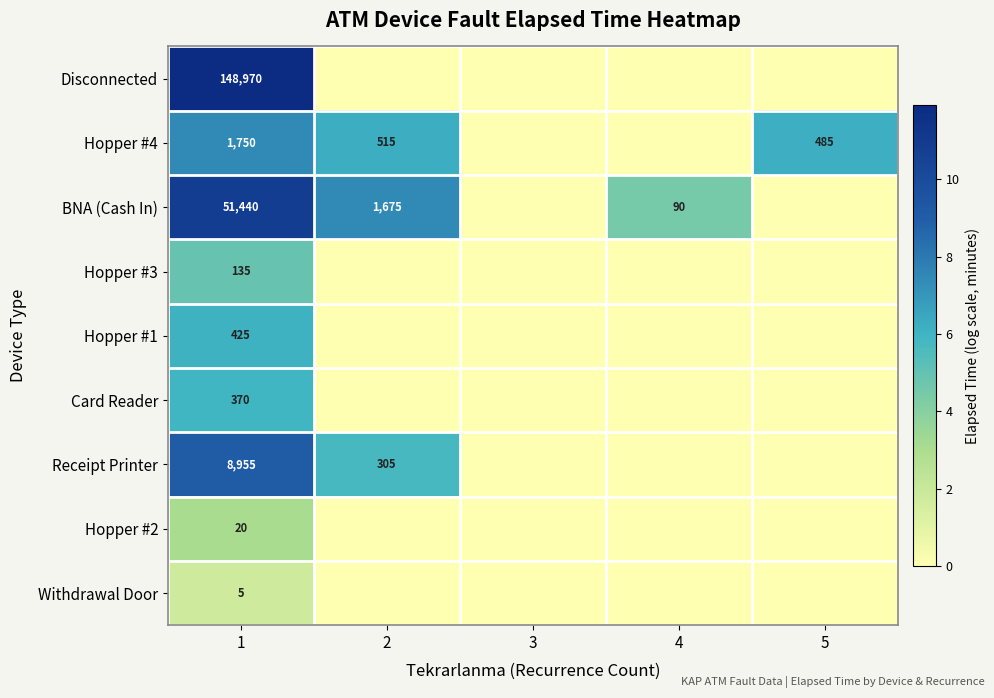

How many data points does each series have?

5